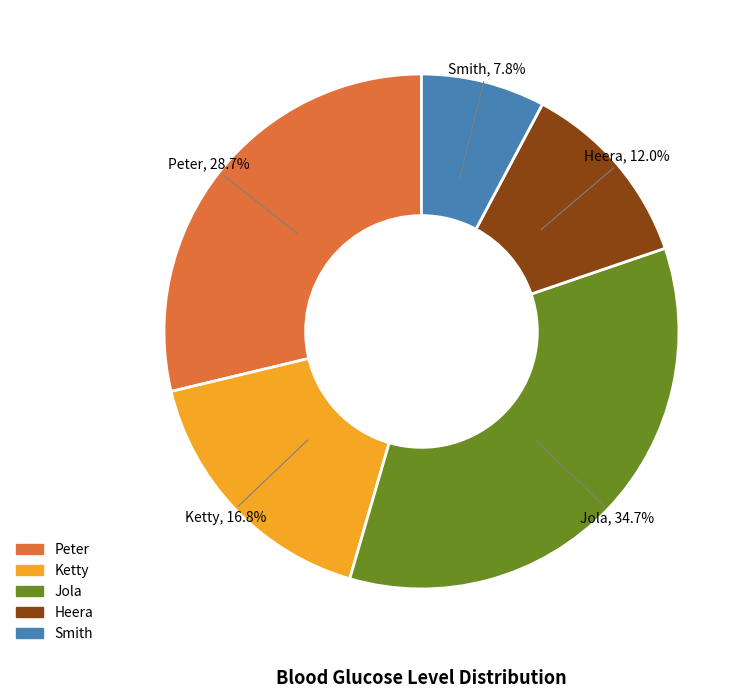

Which category has the smallest portion of the pie?

Smith